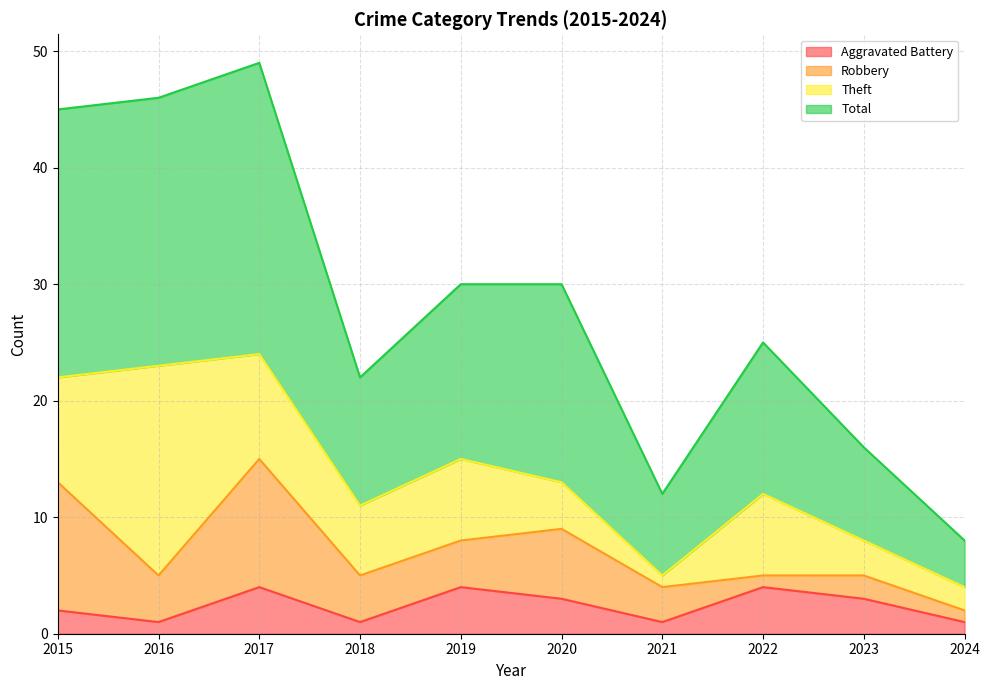

Is it true that Aggravated Battery equals 4 at 2022?

True